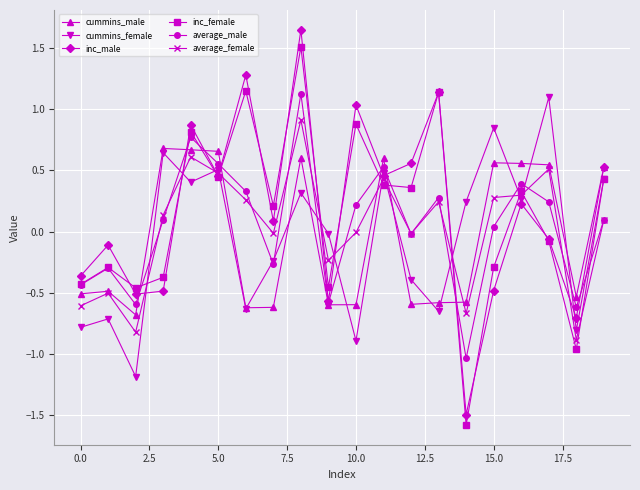

Which series has the widest spread of values?

inc_male